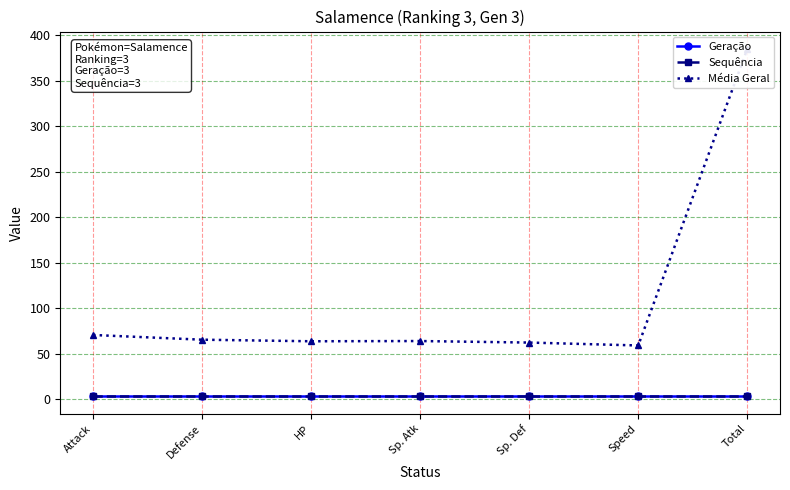

What is the approximate value of Sequência at Sp. Def?

3.0